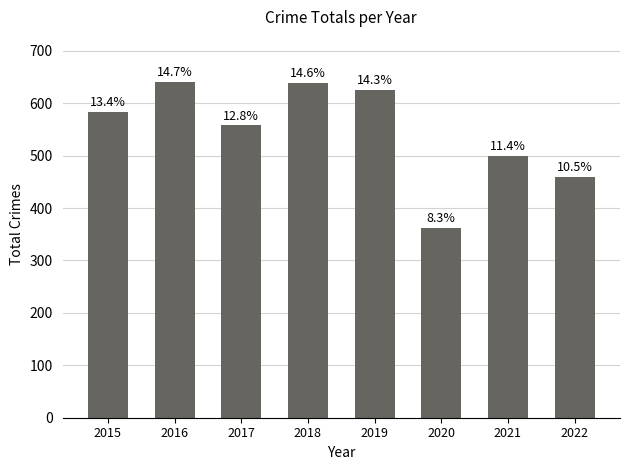

How many bars are there in total?

8